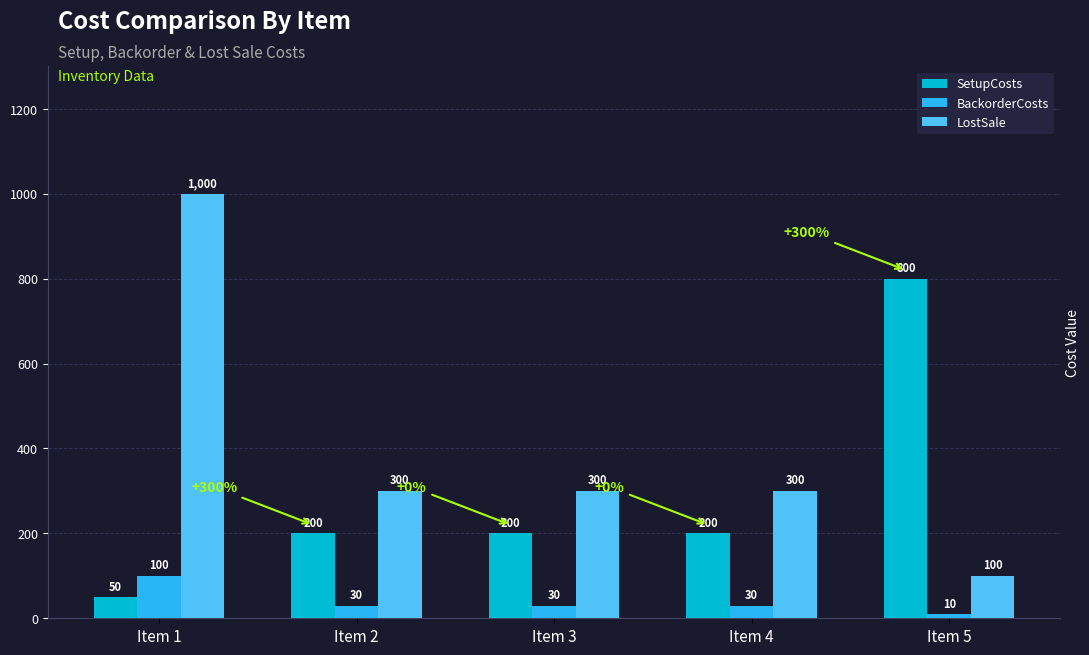

Is it true that LostSale equals 300 at Item 3?

True